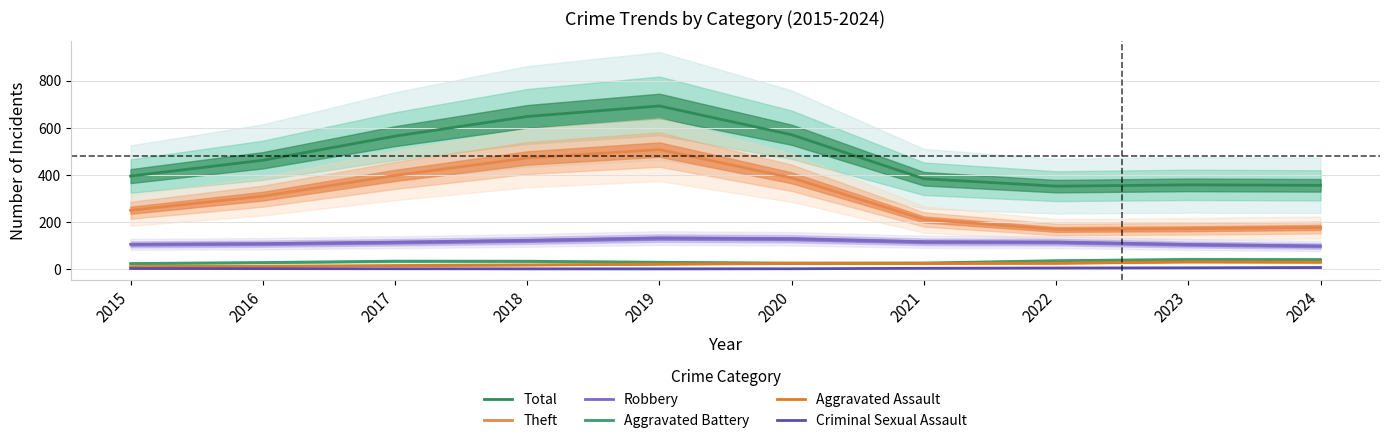

What is the minimum value for Robbery?

98.5